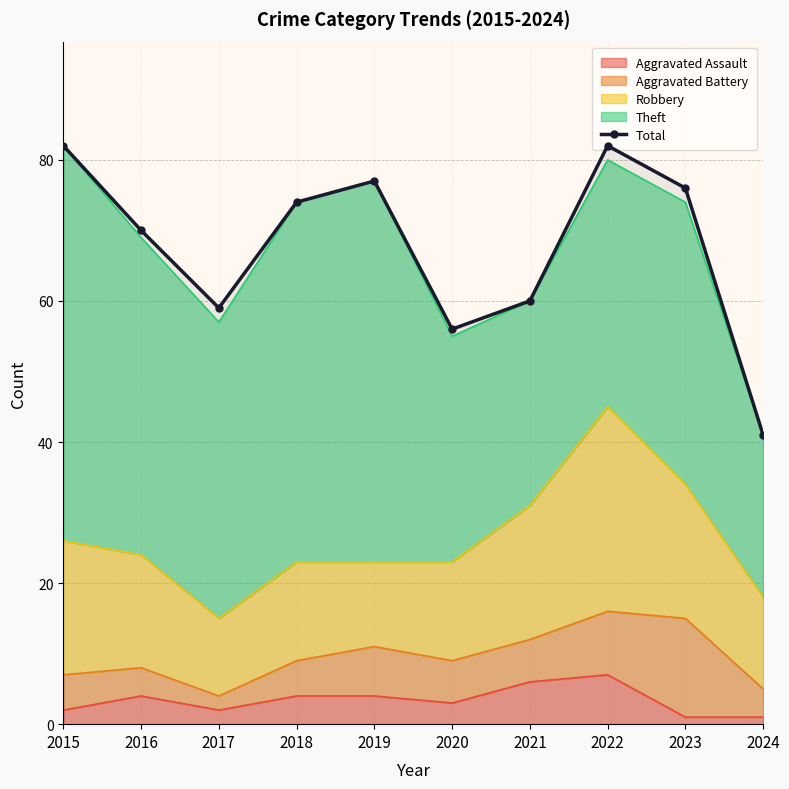

What is the difference between the maximum and minimum values?

41